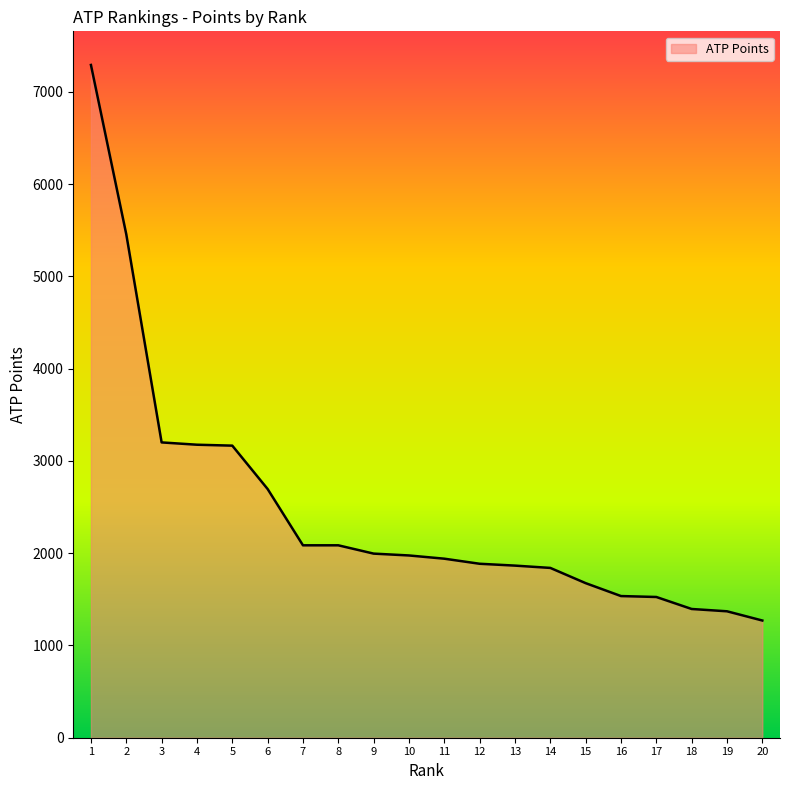

At which label does the data first exceed 1975?

1